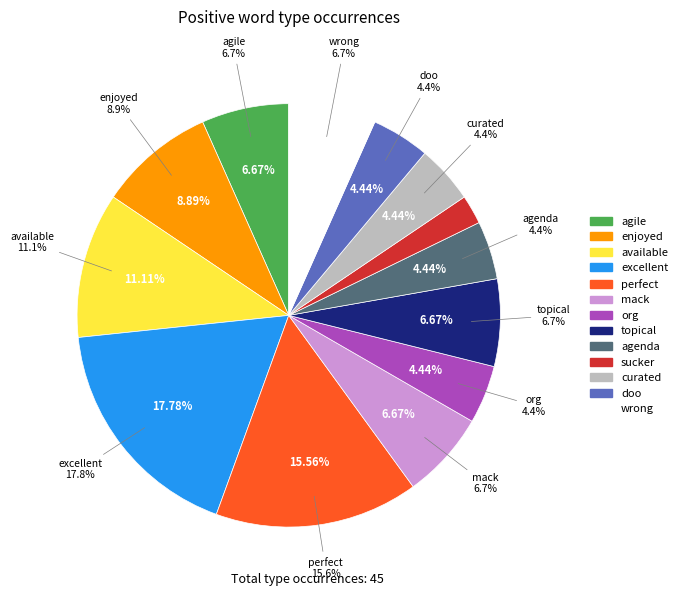

What is the total percentage of excellent and agile?

24.4%